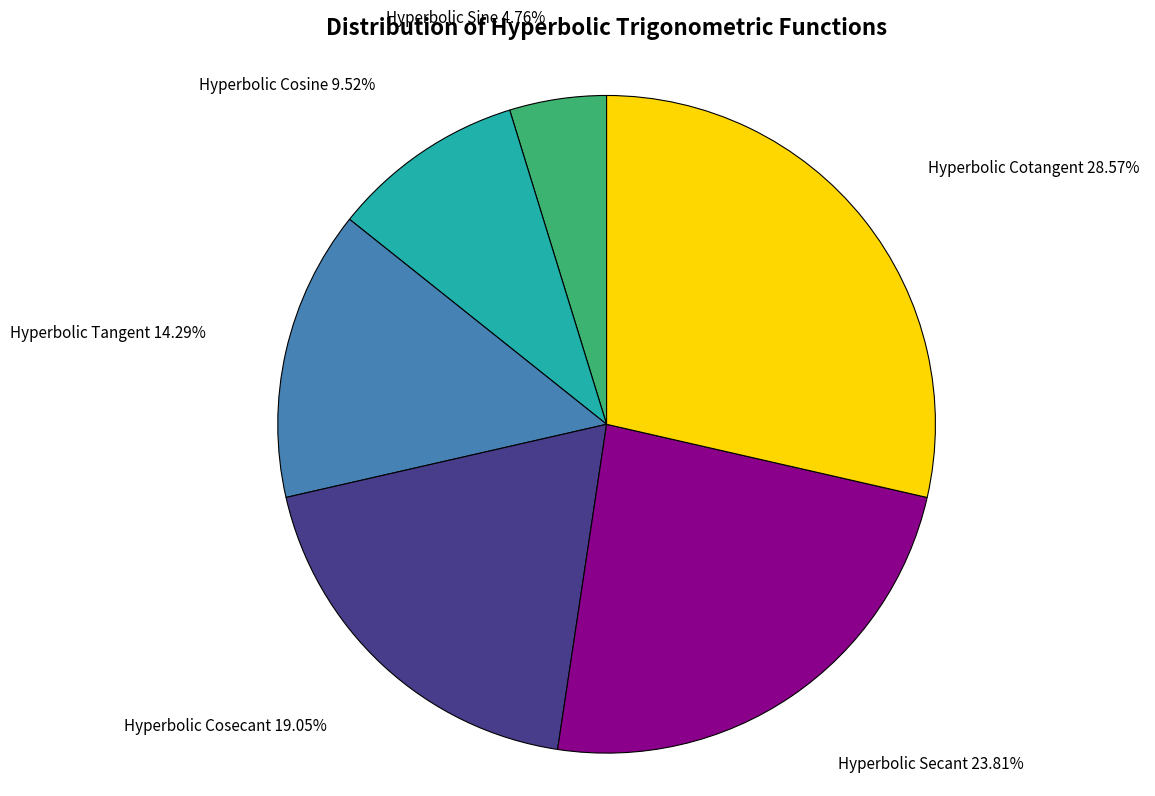

Is there a majority slice in this chart?

No